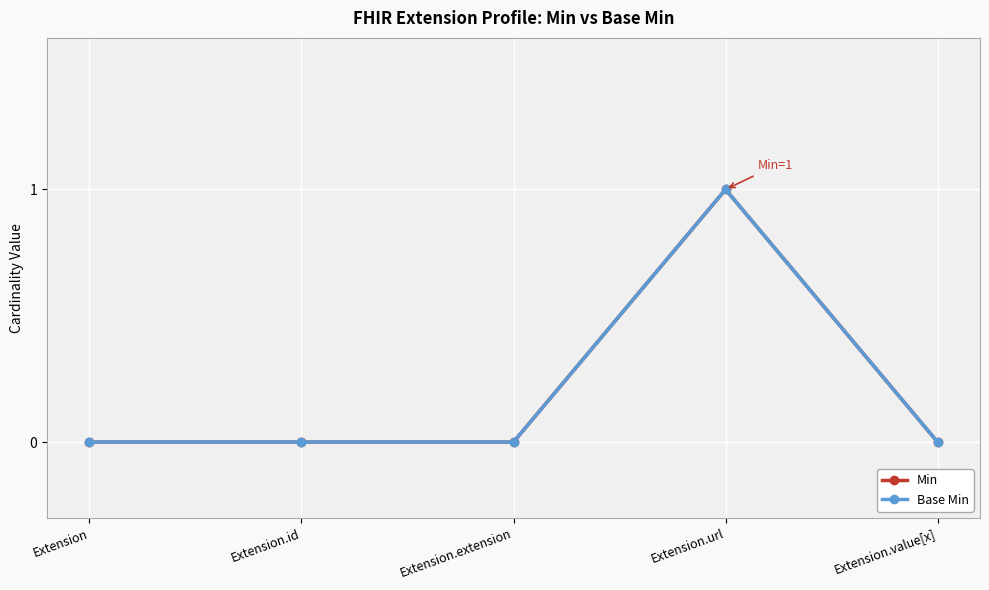

What is the value of the Min point at the 4th from the left?

1